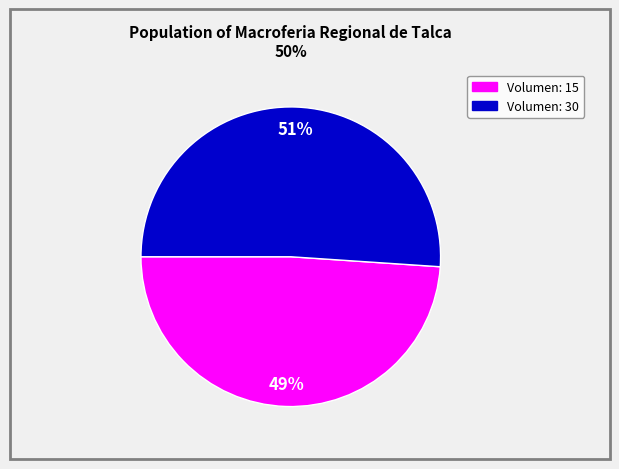

To the nearest percent, what portion does Volumen: 15 represent?

49%